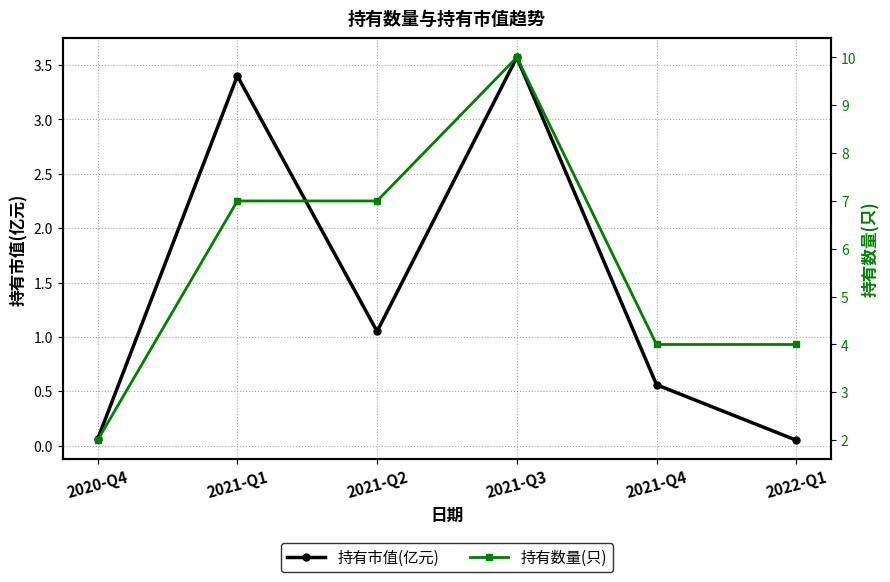

Which category has the lowest value across all series?

2022-Q1